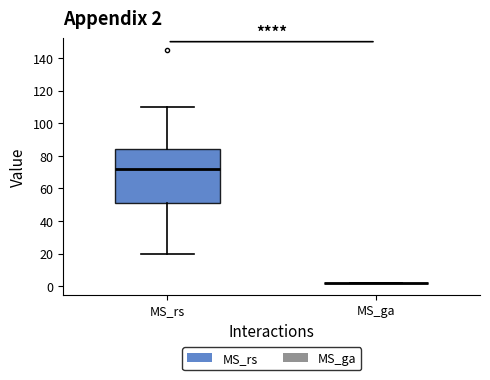

Which box is the tallest, from its lower edge to its upper edge?

MS_rs